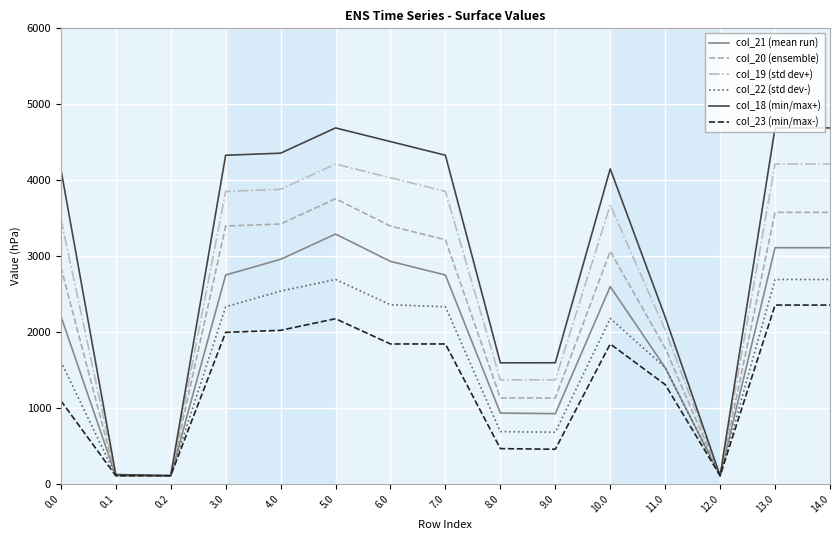

Is this an area chart (filled region under the line)?

No